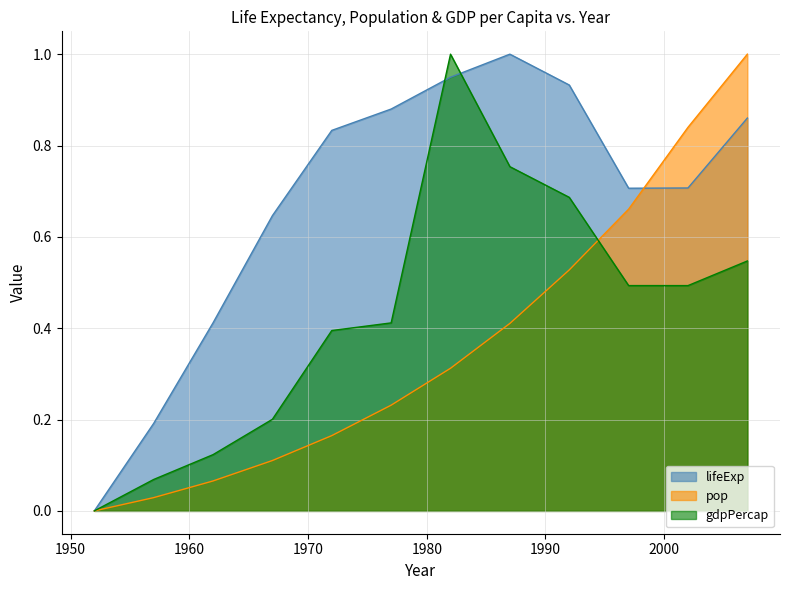

Does the chart have visible grid lines?

Yes